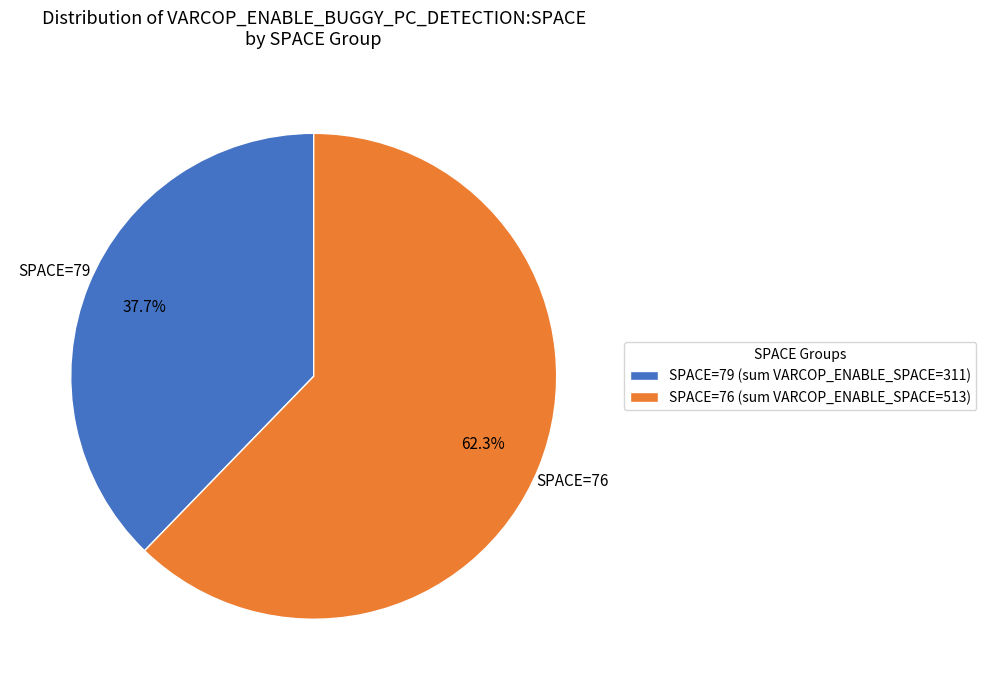

What is the total percentage of SPACE=79 and SPACE=76?

100.0%